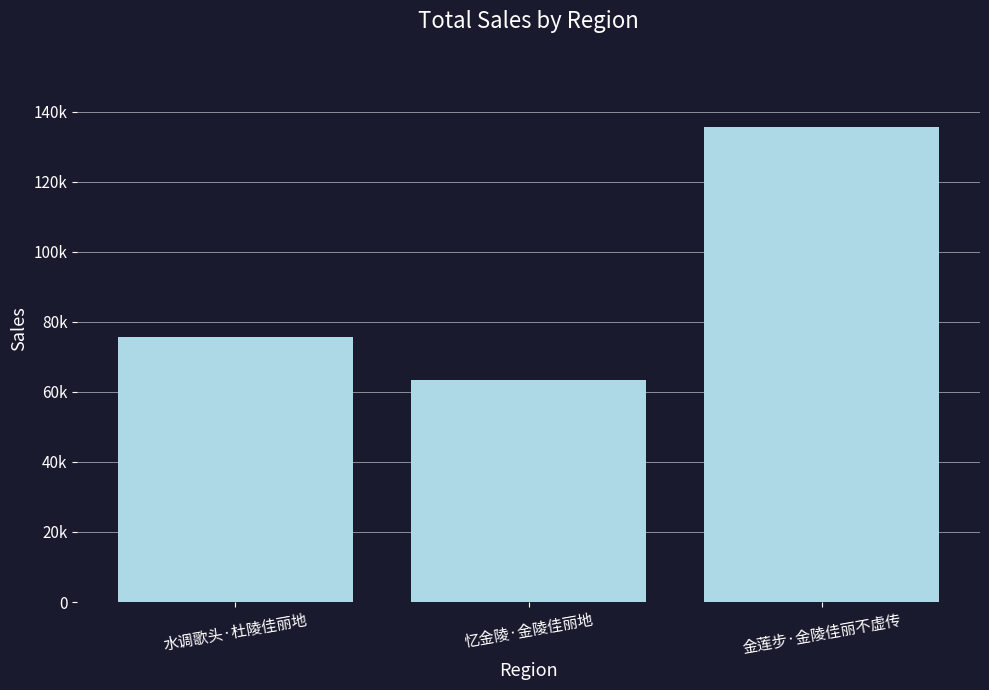

Are the bars horizontal?

No